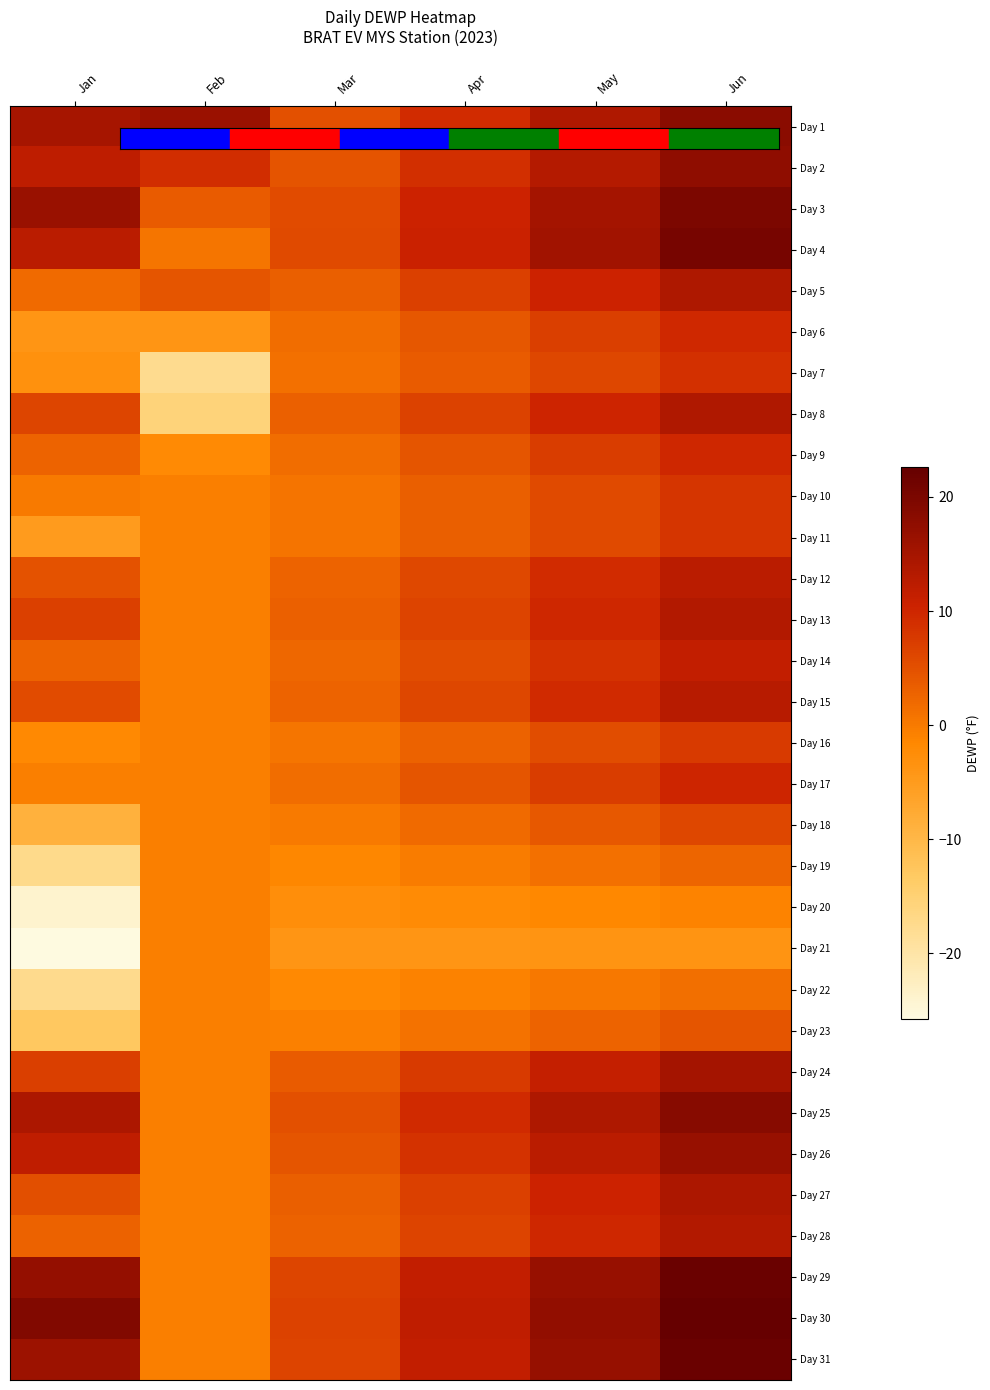

Reading right to left, transcribe all the data shown in this chart.

Day 1: Jun=18.2	May=13.8	Apr=9.3	Mar=4.9	Feb=16.3	Jan=14.9
Day 2: Jun=17.6	May=13.2	Apr=8.9	Mar=4.6	Feb=9.1	Jan=12.2
Day 3: Jun=19.9	May=15.1	Apr=10.3	Mar=5.5	Feb=3.6	Jan=16.4
Day 4: Jun=20.5	May=15.6	Apr=10.7	Mar=5.8	Feb=0.7	Jan=12.4
Day 5: Jun=13.9	May=10.4	Apr=6.8	Mar=3.2	Feb=4.3	Jan=1.9
Day 6: Jun=9.7	May=6.9	Apr=4.2	Mar=1.5	Feb=-4.0	Jan=-3.9
Day 7: Jun=8.7	May=6.2	Apr=3.6	Mar=1.1	Feb=-17.6	Jan=-3.2
Day 8: Jun=13.9	May=10.3	Apr=6.7	Mar=3.1	Feb=-15.7	Jan=6.2
Day 9: Jun=9.9	May=7.1	Apr=4.3	Mar=1.6	Feb=-2.0	Jan=2.7
Day 10: Jun=8.2	May=5.7	Apr=3.3	Mar=0.9	Feb=-0.6	Jan=-0.0
Day 11: Jun=8.1	May=5.7	Apr=3.3	Mar=0.8	Feb=-0.6	Jan=-5.1
Day 12: Jun=12.5	May=9.2	Apr=5.9	Mar=2.6	Feb=-0.6	Jan=4.7
Day 13: Jun=13.4	May=9.9	Apr=6.5	Mar=3.0	Feb=-0.6	Jan=6.8
Day 14: Jun=11.6	May=8.5	Apr=5.4	Mar=2.2	Feb=-0.6	Jan=2.7
Day 15: Jun=12.9	May=9.5	Apr=6.1	Mar=2.8	Feb=-0.6	Jan=5.5
Day 16: Jun=7.6	May=5.3	Apr=2.9	Mar=0.6	Feb=-0.6	Jan=-1.8
Day 17: Jun=10.0	May=7.2	Apr=4.4	Mar=1.6	Feb=-0.6	Jan=-0.6
Day 18: Jun=6.0	May=4.0	Apr=2.0	Mar=0.0	Feb=-0.6	Jan=-8.9
Day 19: Jun=2.5	May=1.2	Apr=-0.1	Mar=-1.4	Feb=-0.6	Jan=-17.3
Day 20: Jun=-1.1	May=-1.7	Apr=-2.3	Mar=-2.9	Feb=-0.6	Jan=-23.9
Day 21: Jun=-3.8	May=-3.8	Apr=-3.8	Mar=-3.9	Feb=-0.6	Jan=-25.7
Day 22: Jun=1.3	May=0.2	Apr=-0.8	Mar=-1.9	Feb=-0.6	Jan=-17.5
Day 23: Jun=4.4	May=2.7	Apr=1.1	Mar=-0.6	Feb=-0.6	Jan=-13.0
Day 24: Jun=15.1	May=11.3	Apr=7.5	Mar=3.7	Feb=-0.6	Jan=7.1
Day 25: Jun=18.5	May=14.0	Apr=9.5	Mar=5.0	Feb=-0.6	Jan=14.2
Day 26: Jun=16.7	May=12.6	Apr=8.4	Mar=4.3	Feb=-0.6	Jan=12.0
Day 27: Jun=14.1	May=10.5	Apr=6.9	Mar=3.2	Feb=-0.6	Jan=5.1
Day 28: Jun=13.4	May=9.9	Apr=6.4	Mar=2.9	Feb=-0.6	Jan=2.9
Day 29: Jun=21.8	May=16.7	Apr=11.5	Mar=6.3	Feb=-0.6	Jan=17.0
Day 30: Jun=22.6	May=17.3	Apr=11.9	Mar=6.6	Feb=-0.6	Jan=19.2
Day 31: Jun=22.0	May=16.8	Apr=11.6	Mar=6.4	Feb=-0.6	Jan=16.0